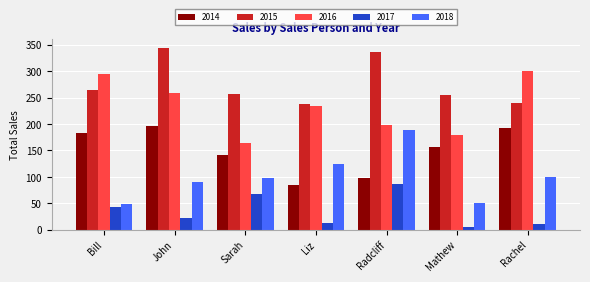

What is the average value of the 2017 series?

35